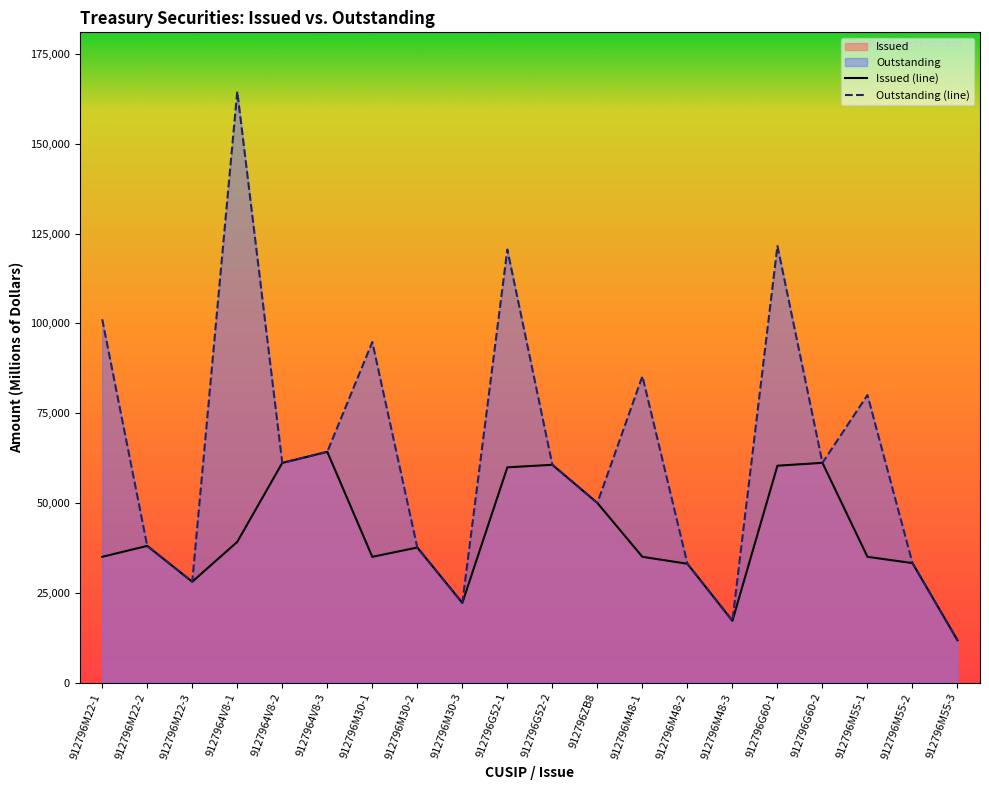

At which label is Issued (line) closest to 38003?

912796M22-2